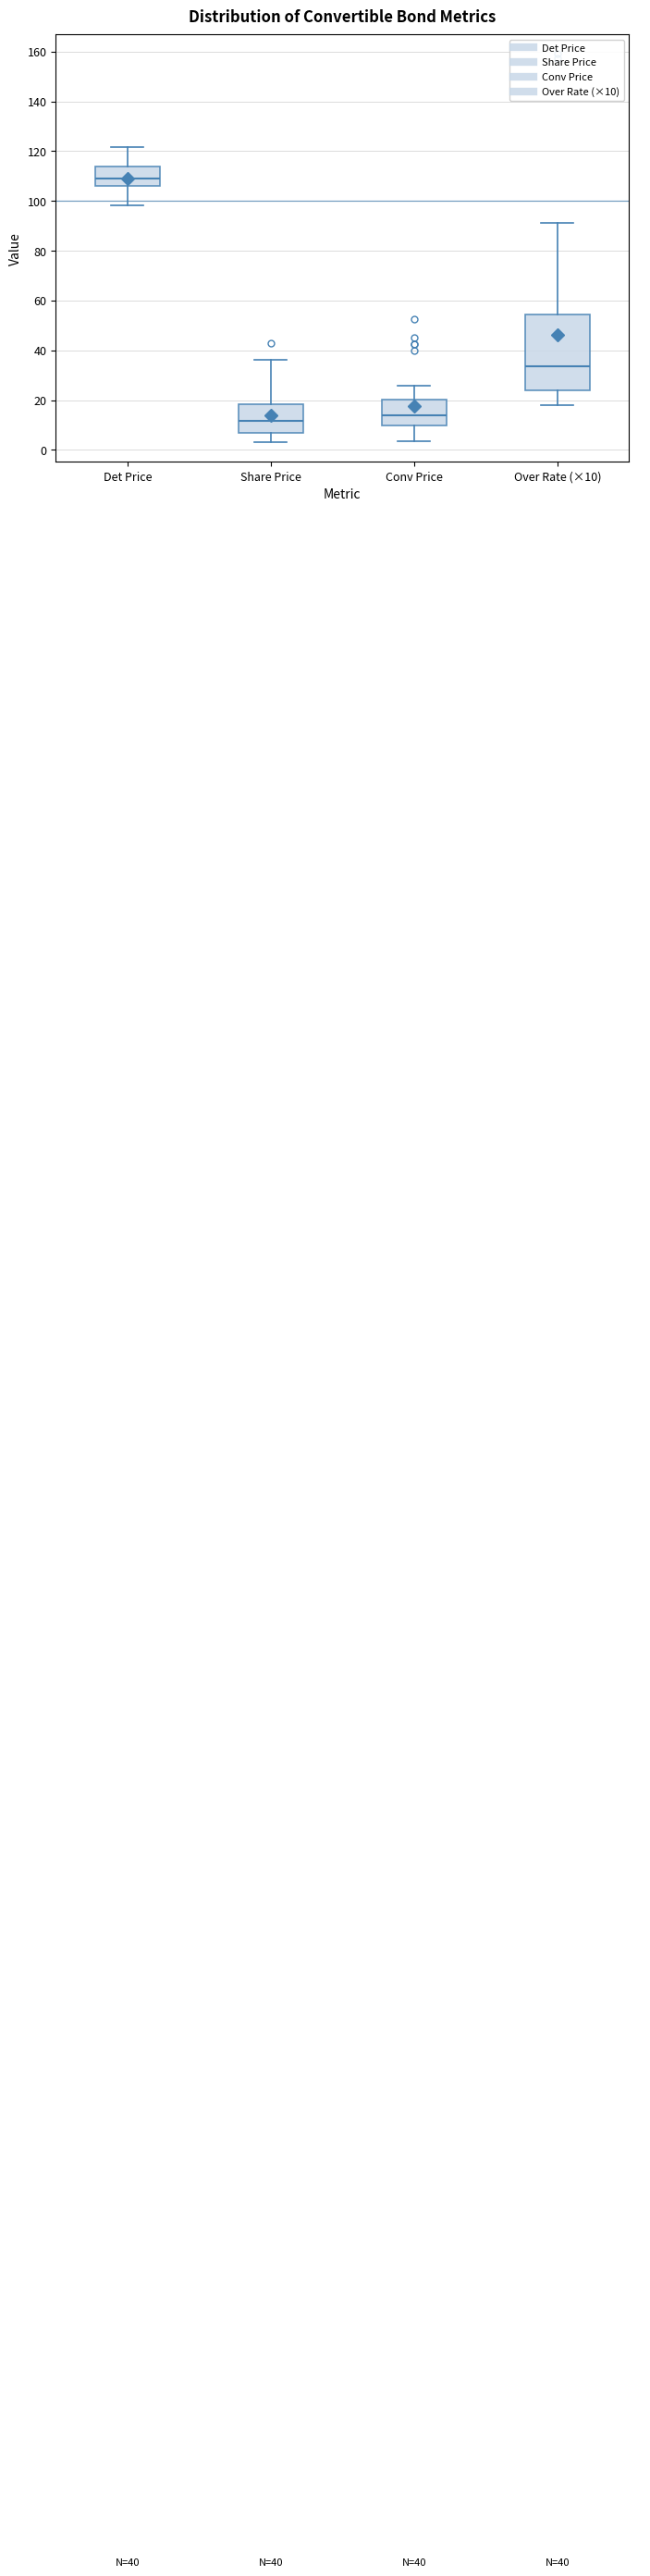

Which box has the highest median line?

Det Price